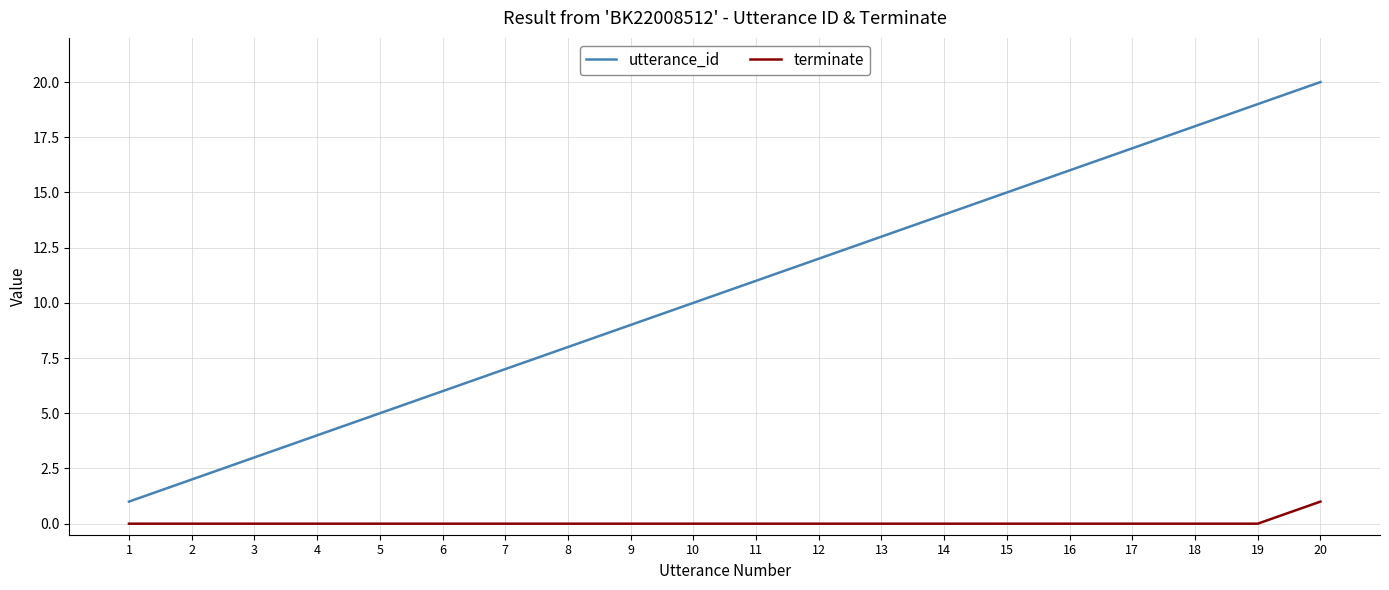

True or false: utterance_id and terminate cross at least once.

False